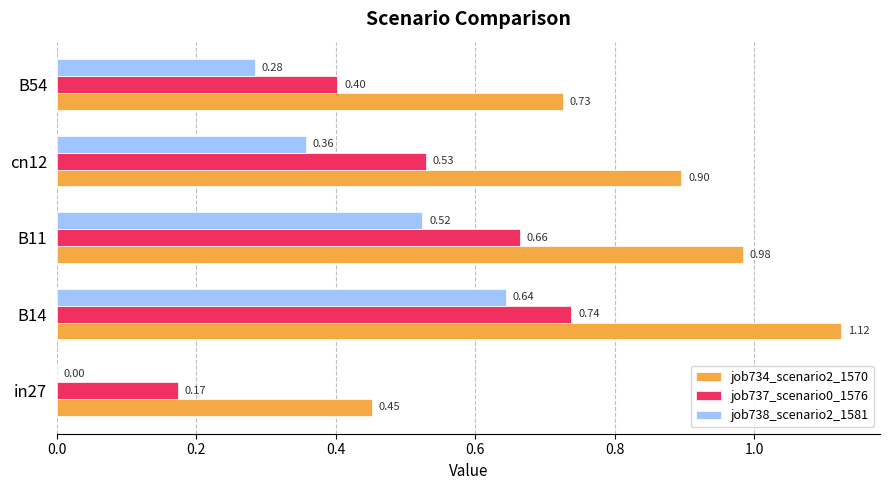

At which category is the sum across all series the highest?

B14